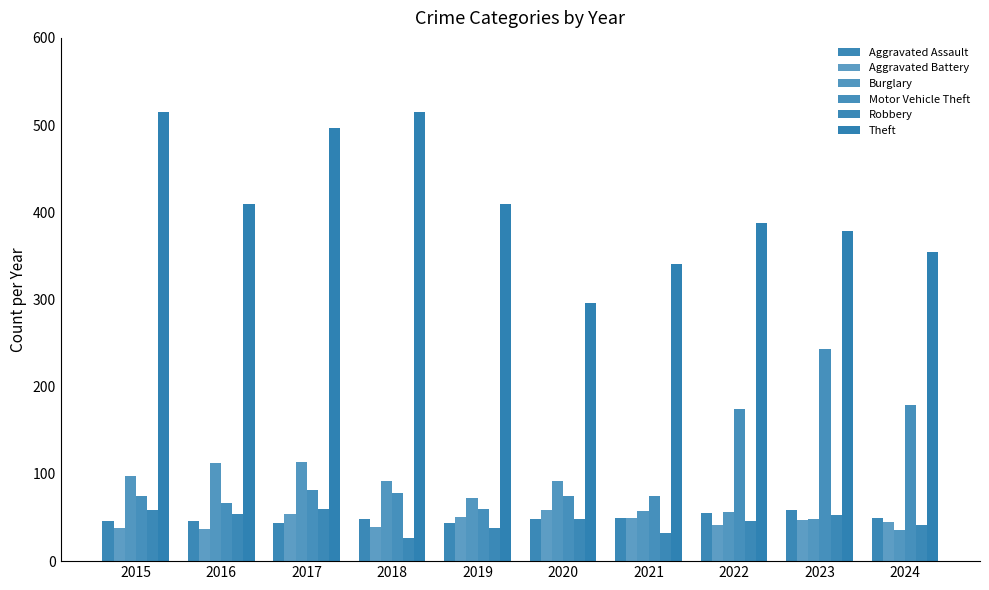

What is the difference between the maximum and second lowest values in the Aggravated Assault series?

15